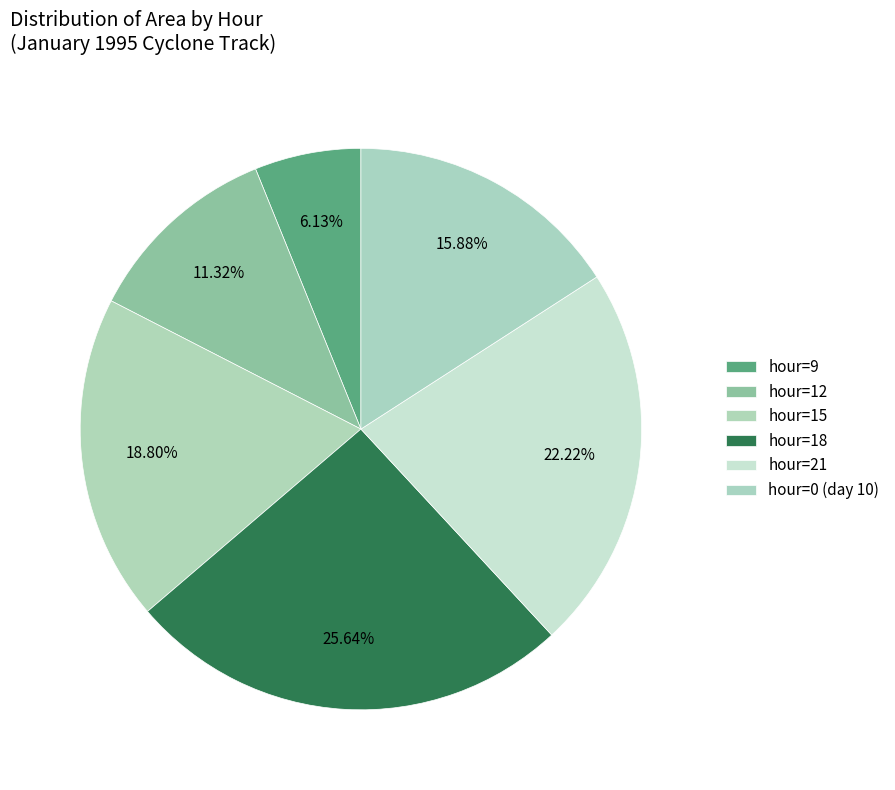

Which slice is the smallest?

hour=9